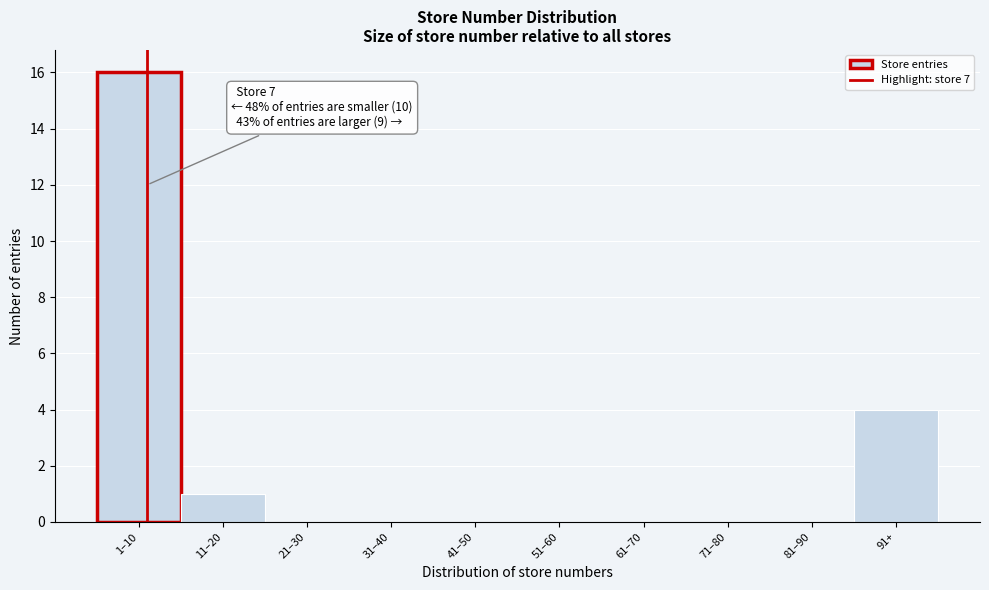

Reading left to right, extract all data points from this chart.

1–10=16	11–20=1	21–30=0	31–40=0	41–50=0	51–60=0	61–70=0	71–80=0	81–90=0	91+=4